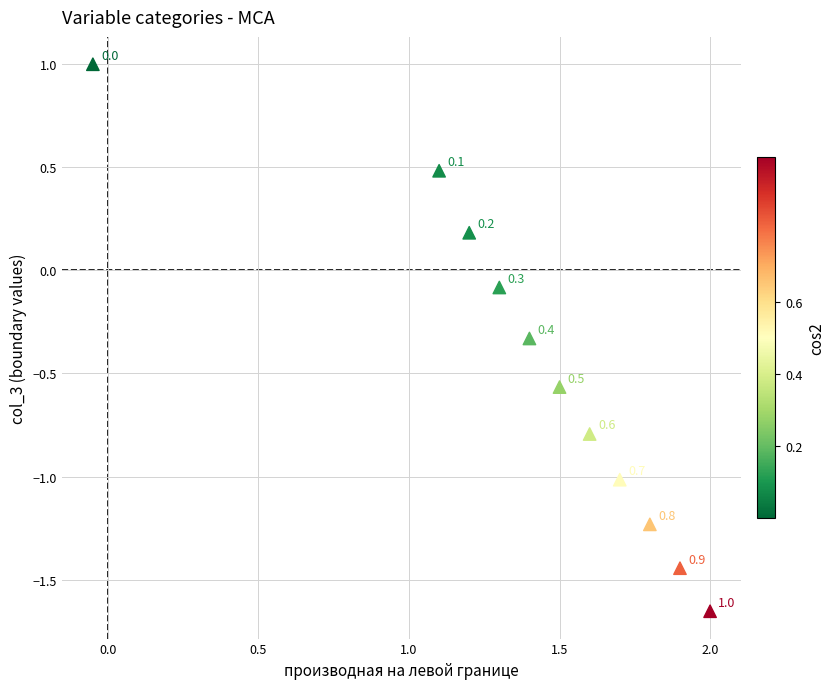

What is the range of X values (max minus min)?

2.0